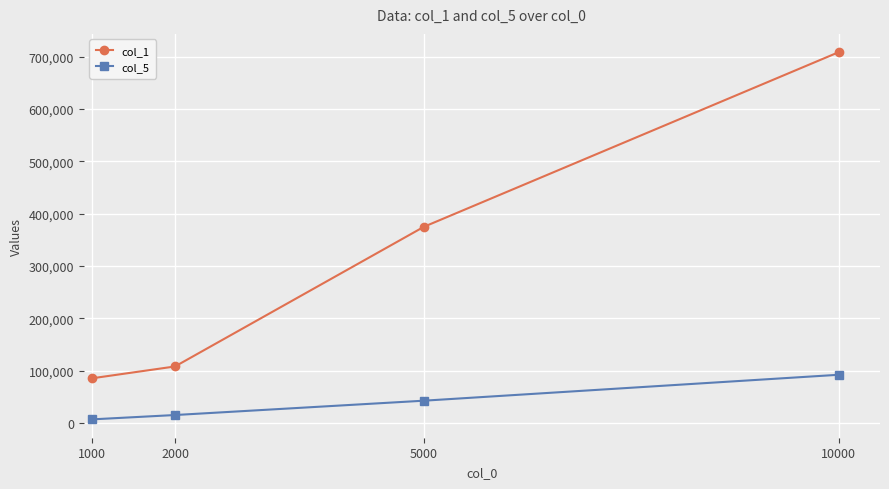

Which series has the largest total across all categories?

col_1